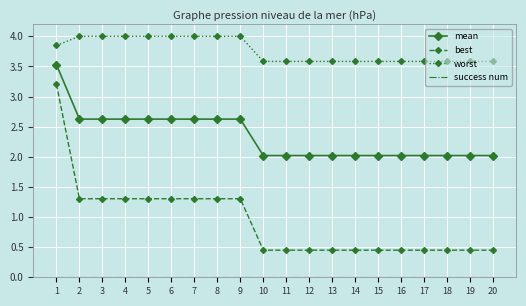

True or false: mean and best cross at least once.

False